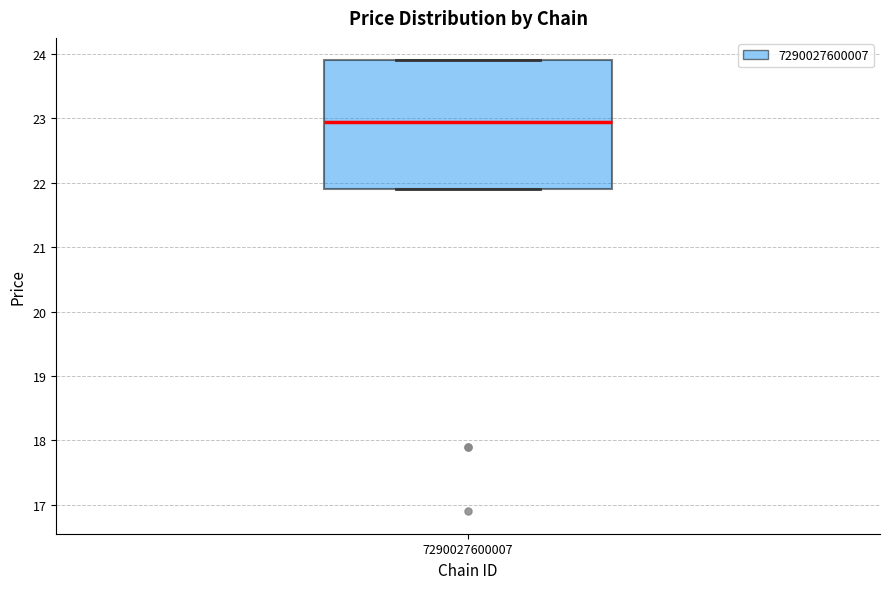

Transcribe this box plot: give where the median line is, the range the box spans, and where the two whiskers end, as read against the y-axis. The values are not printed on the chart, so give them approximately, as read against the axis.

median 23.0, box 21.9 to 23.9, whiskers 21.9 to 23.9